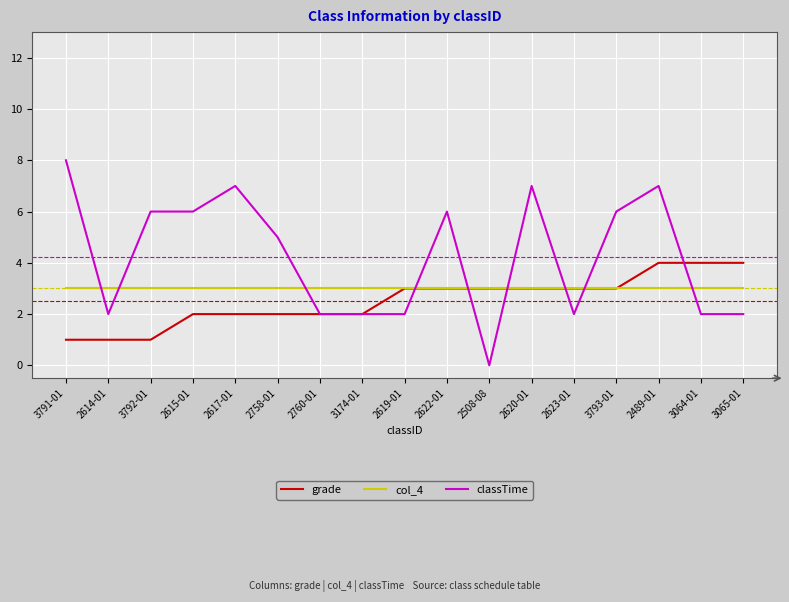

At which category is the sum across all series the highest?

2489-01